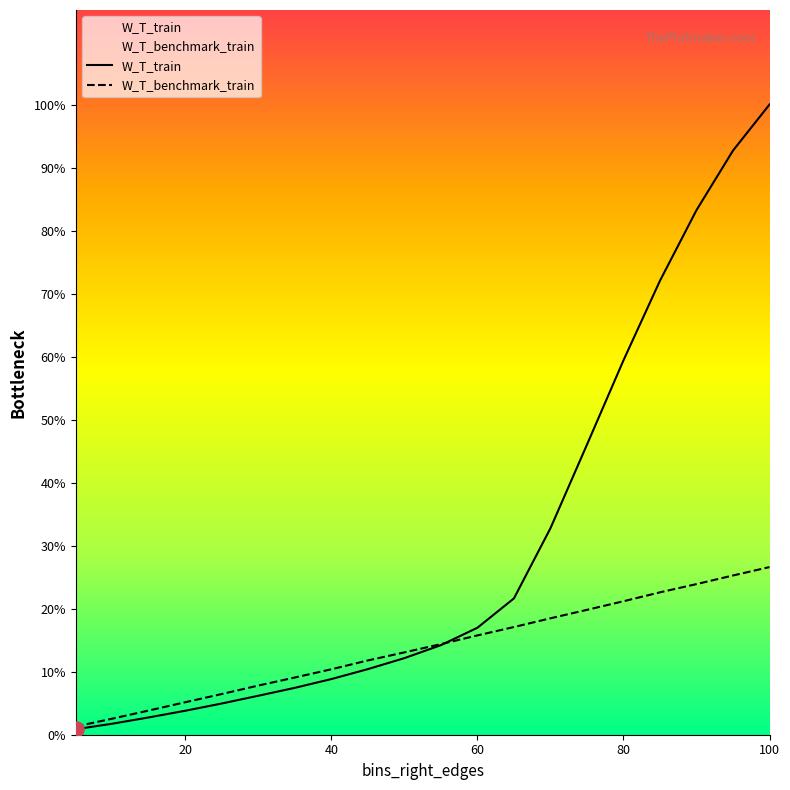

Which series reaches the minimum Y coordinate?

W_T_train